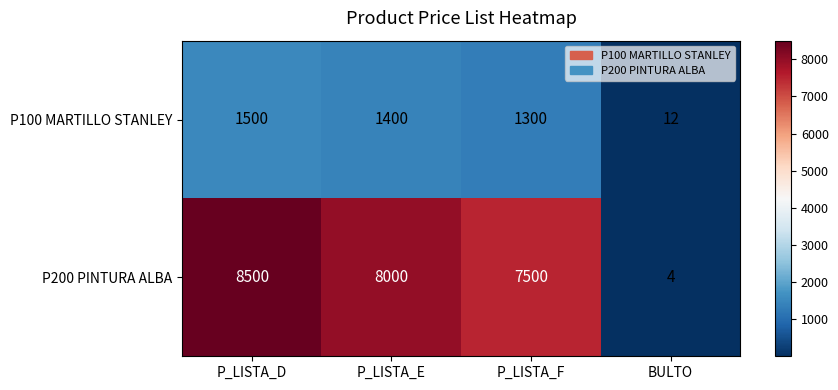

Between P_LISTA_E and BULTO, which series saw the biggest shift?

P200 PINTURA ALBA